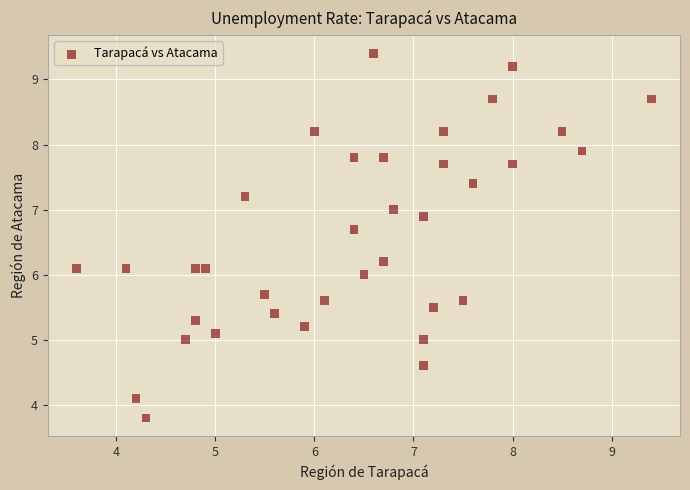

What is the range of X values (max minus min)?

5.8